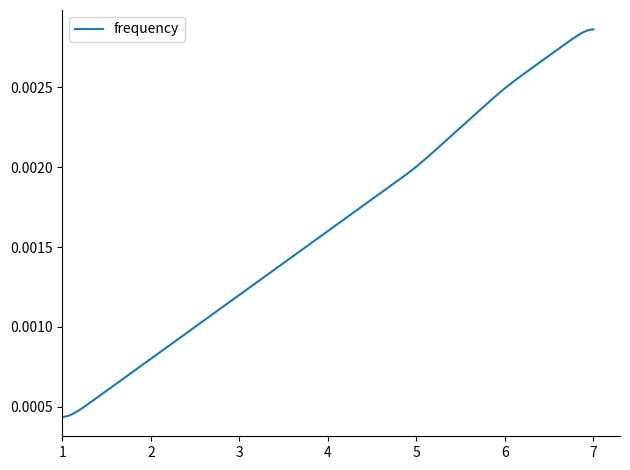

How many lines are shown in the chart?

1